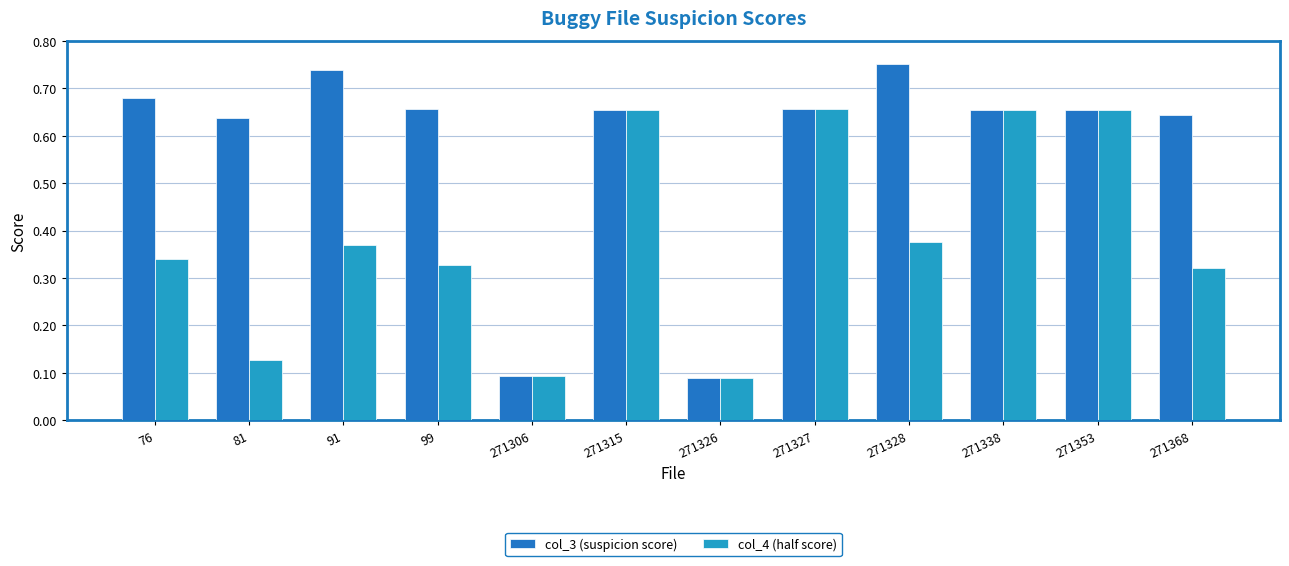

Which series has the widest spread of values?

col_3 (suspicion score)